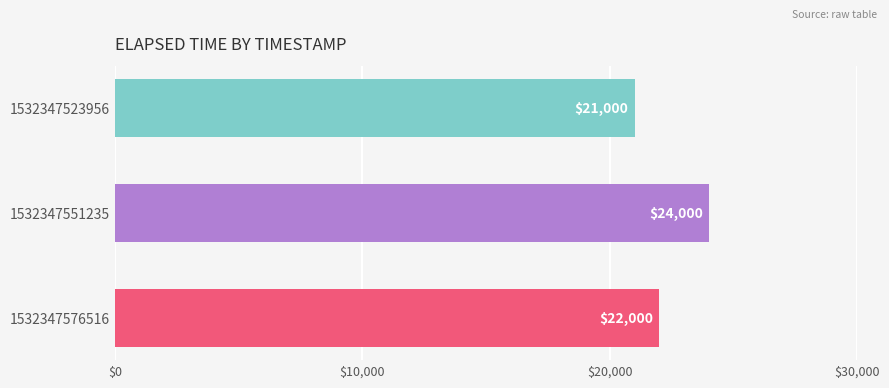

At which label is the value closest to 22500?

1532347576516